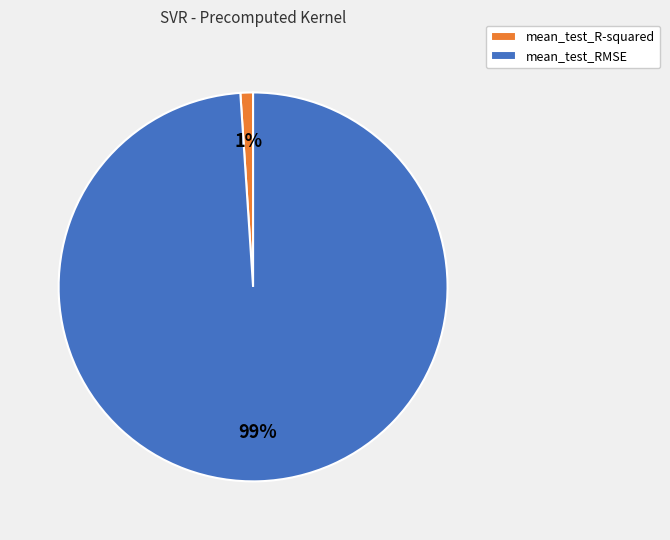

Between mean_test_R-squared and mean_test_RMSE, which is larger?

mean_test_RMSE